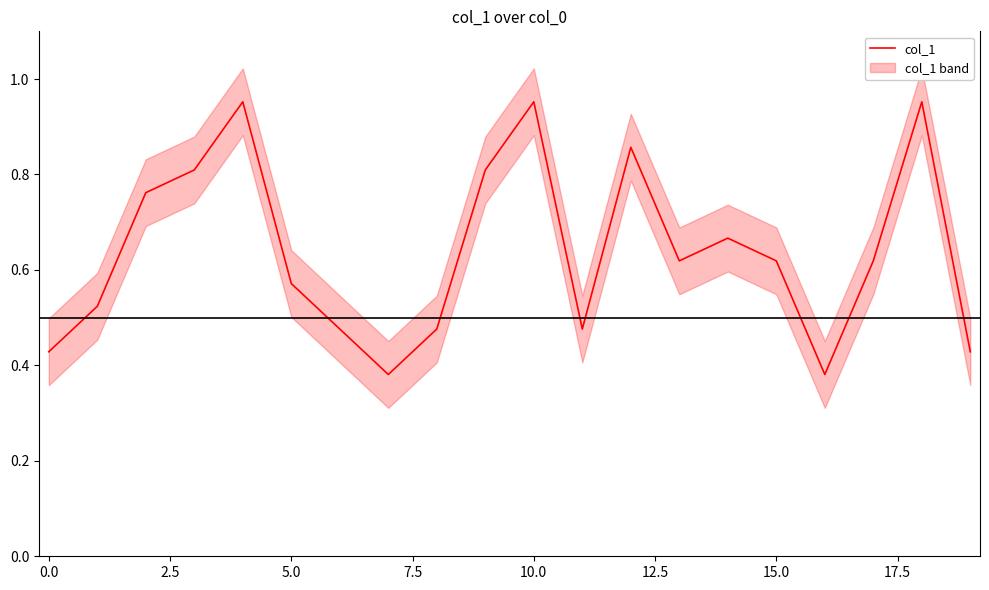

The value of col_1 at 10.0 is 0.7. True or false?

False